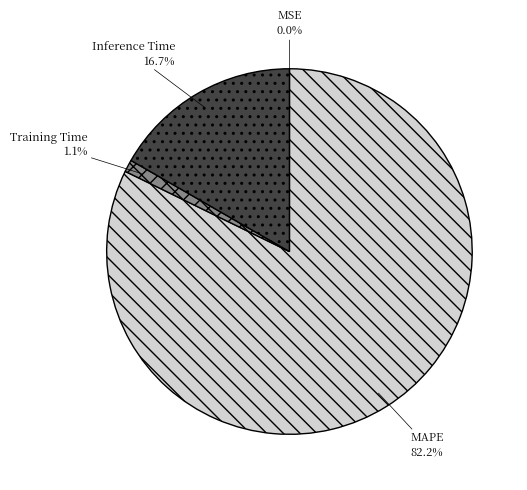

What is the largest slice in the pie chart?

MAPE